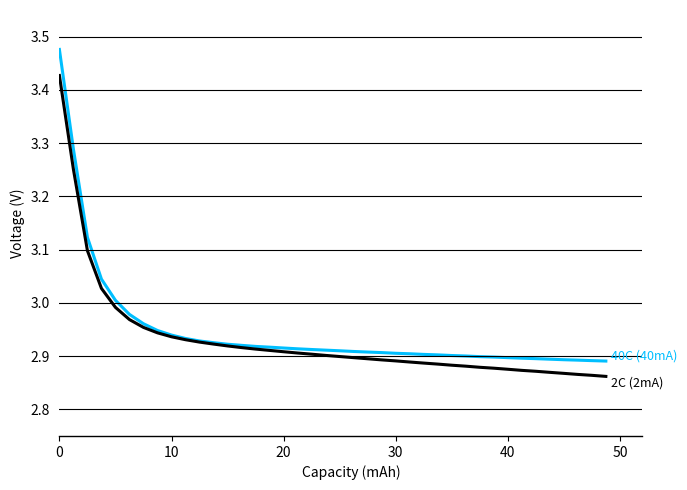

List the series in order of their overall mean, lowest first.

2C (2mA), 40C (40mA)